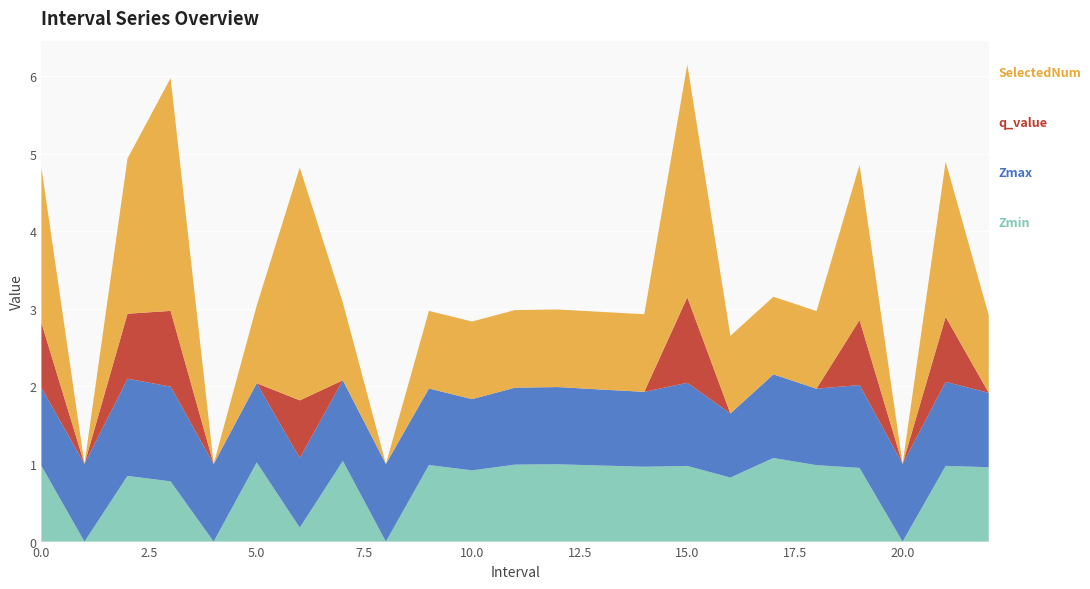

Reading left to right, list all the values displayed in this chart.

Zmax: 1.0	1.0	1.3	1.2	1.0	1.0	0.9	1.0	1.0	1.0	0.9	1.0	1.0	1.0	1.0	1.1	0.8	1.1	1.0	1.1	1.0	1.1	1.0
Zmin: 1.0	0.0	0.8	0.8	0.0	1.0	0.2	1.0	0.0	1.0	0.9	1.0	1.0	1.0	1.0	1.0	0.8	1.1	1.0	0.9	0.0	1.0	1.0
q_value: 0.8	0.0	0.8	1.0	0.0	0.0	0.7	0.0	0.0	0.0	0.0	0.0	0.0	0.0	0.0	1.1	0.0	0.0	0.0	0.8	0.0	0.8	0.0
SelectedNum: 2.0	0.0	2.0	3.0	0.0	1.0	3.0	1.0	0.0	1.0	1.0	1.0	1.0	1.0	1.0	3.0	1.0	1.0	1.0	2.0	0.0	2.0	1.0